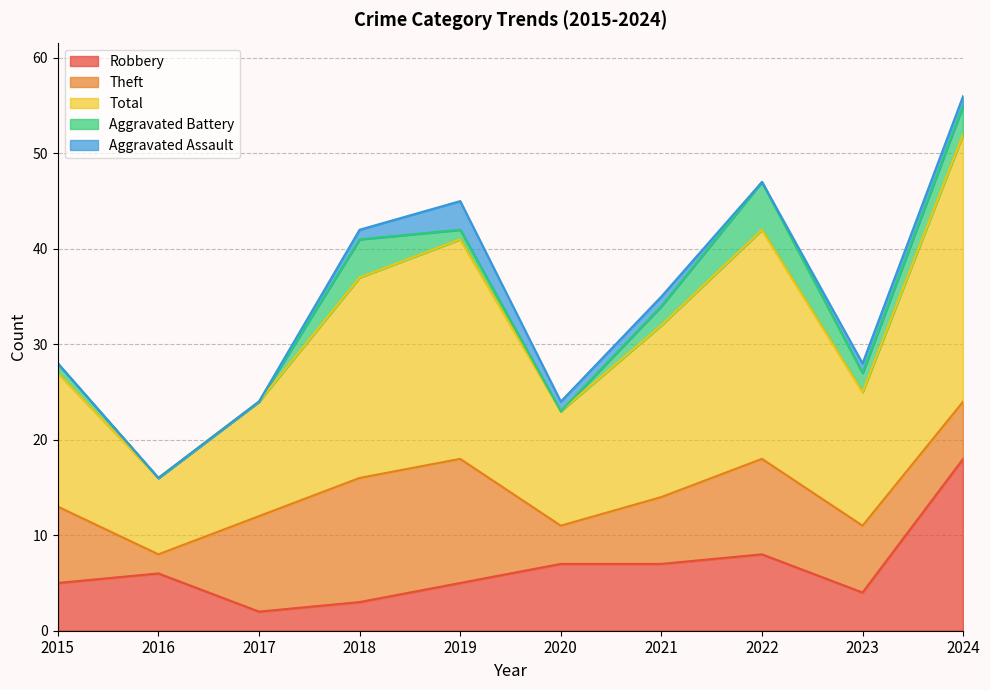

True or false: Robbery and Aggravated Battery cross at least once.

True